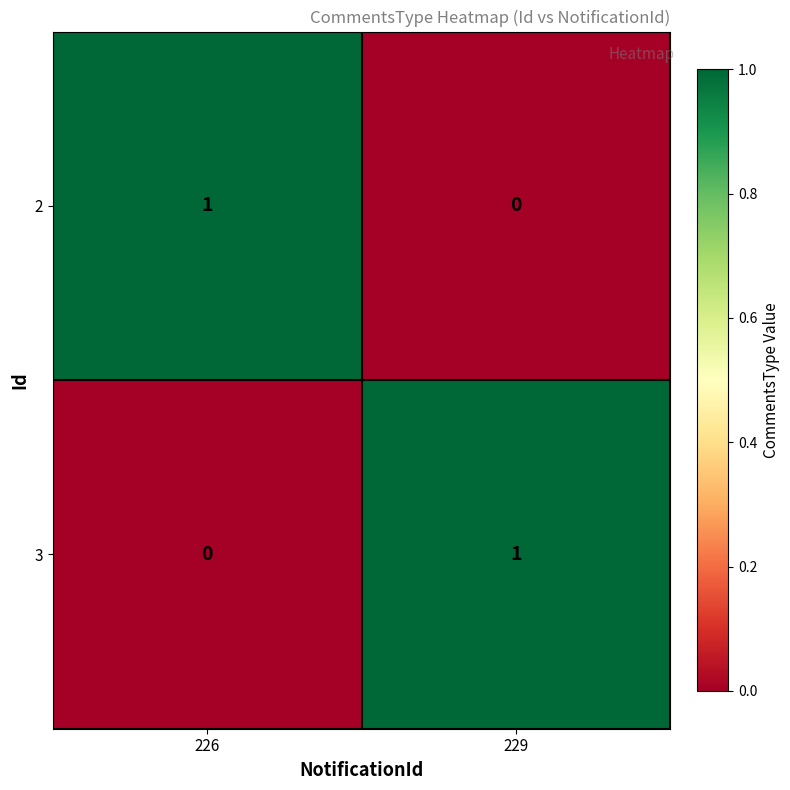

At how many categories does at least one series exceed 0?

2